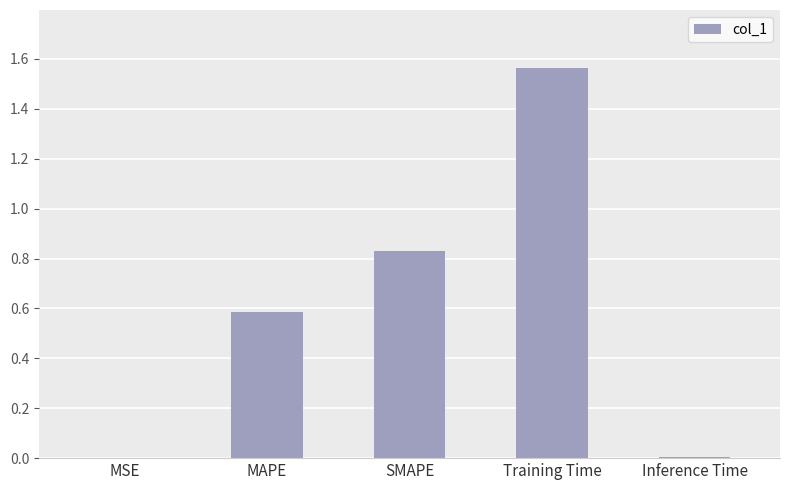

What is the change in value from MAPE to Training Time?

+1.0